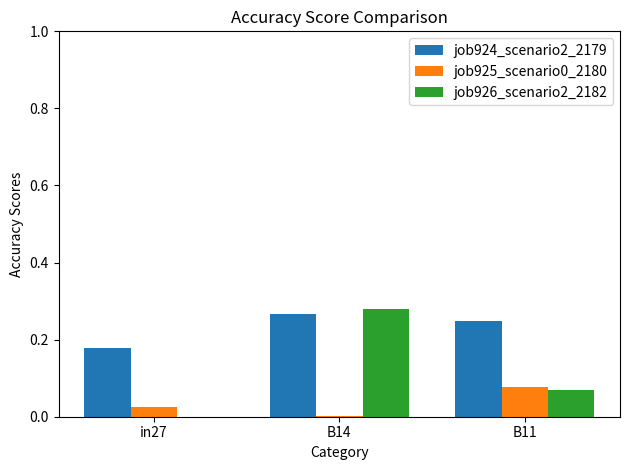

Is it true that job926_scenario2_2182 equals 0.1 at B14?

False